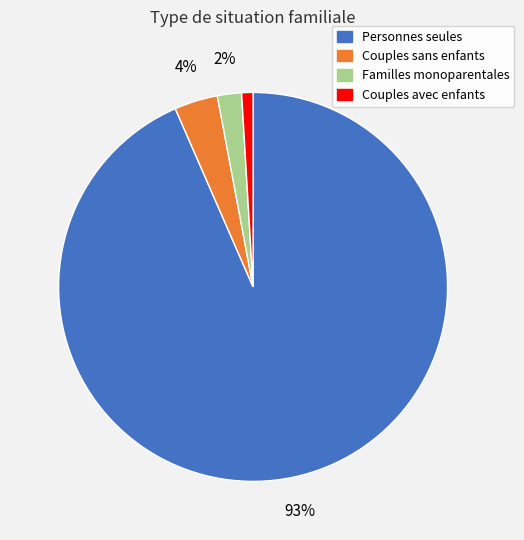

True or false: Couples avec enfants accounts for 12% of the total.

False